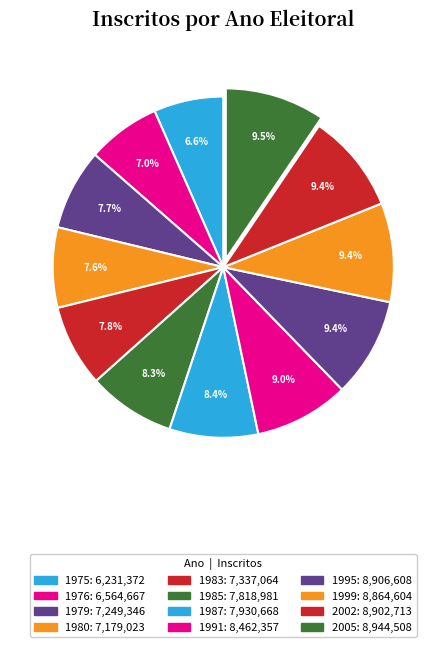

Count the number of slices in the pie.

12